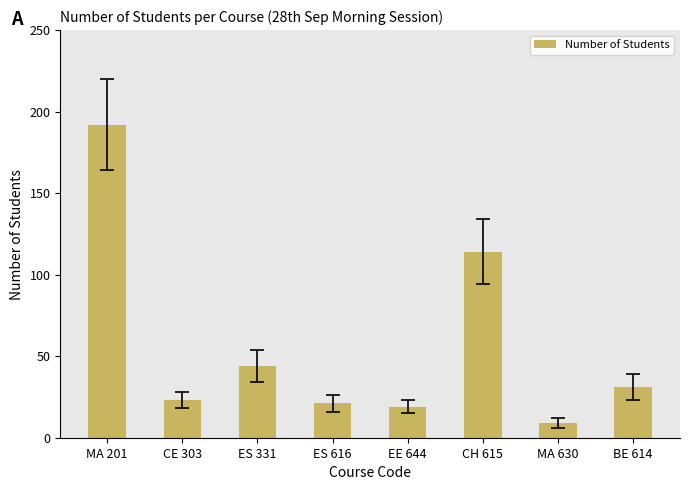

What is the change in value from CE 303 to CH 615?

+91